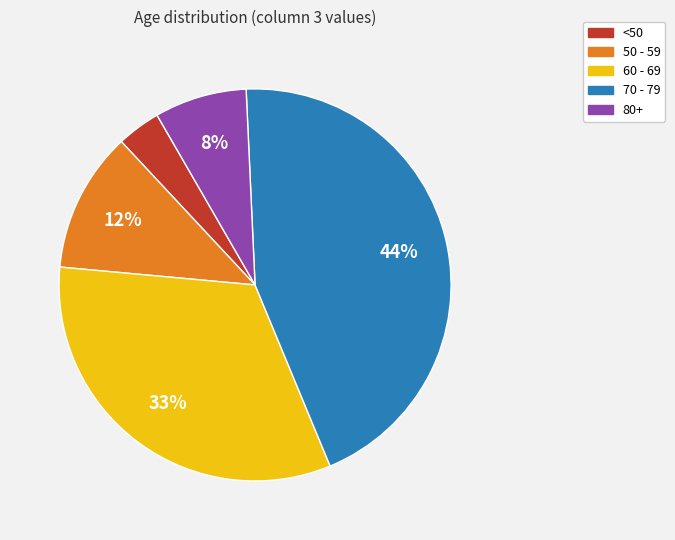

Combined, do 80+ and 70 - 79 account for over 50%?

Yes